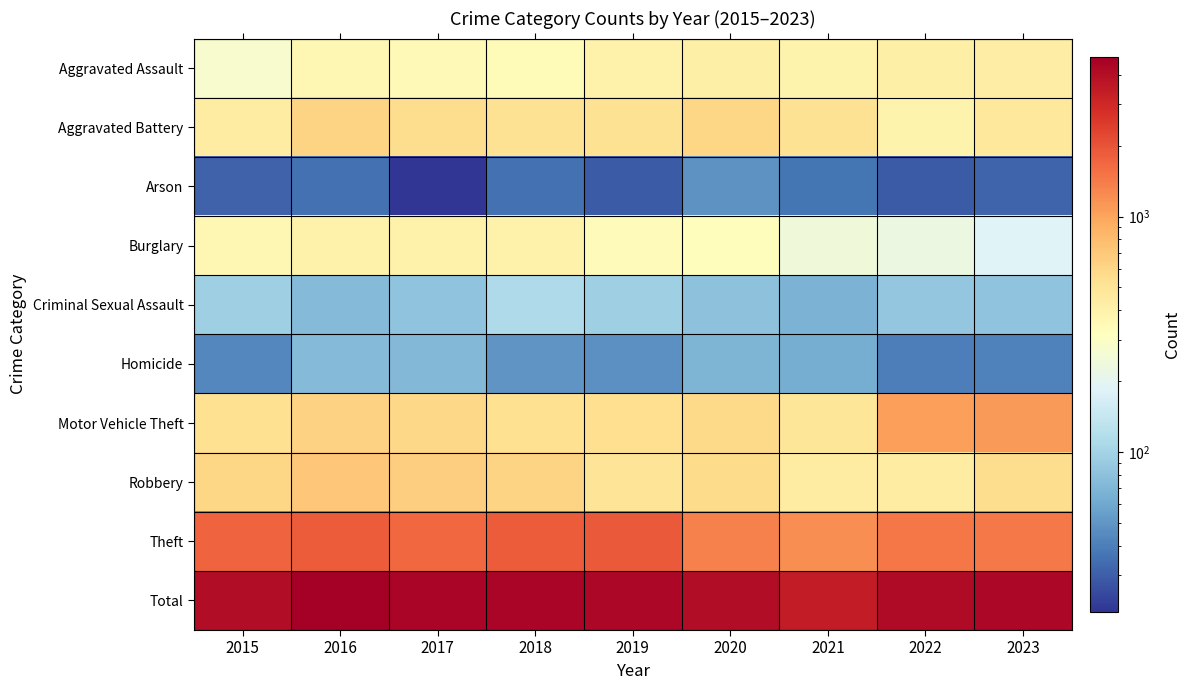

At which category is the sum across all series the highest?

2016